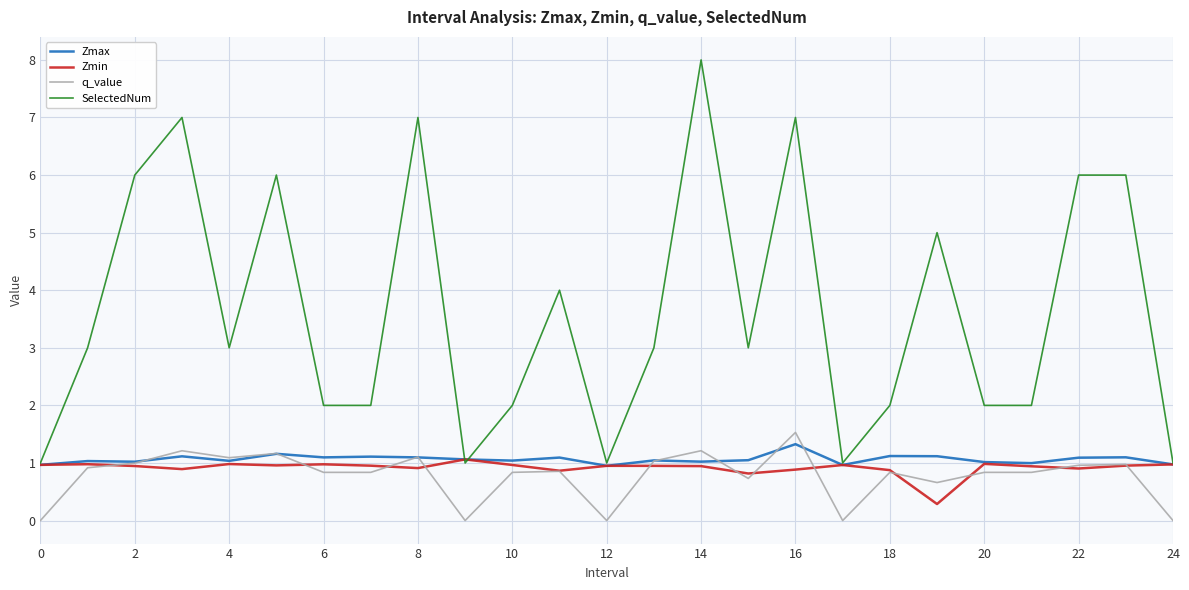

In Zmin, how many points are lower than both neighbors (excluding endpoints)?

7